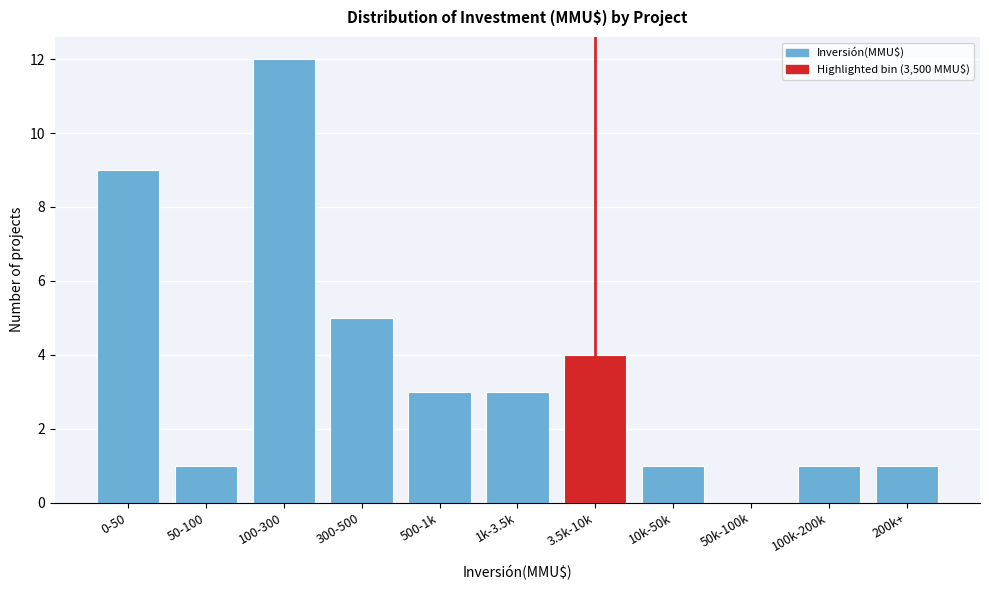

Reading left to right, transcribe all the data shown in this chart.

0-50=9	50-100=1	100-300=12	300-500=5	500-1k=3	1k-3.5k=3	3.5k-10k=4	10k-50k=1	50k-100k=0	100k-200k=1	200k+=1